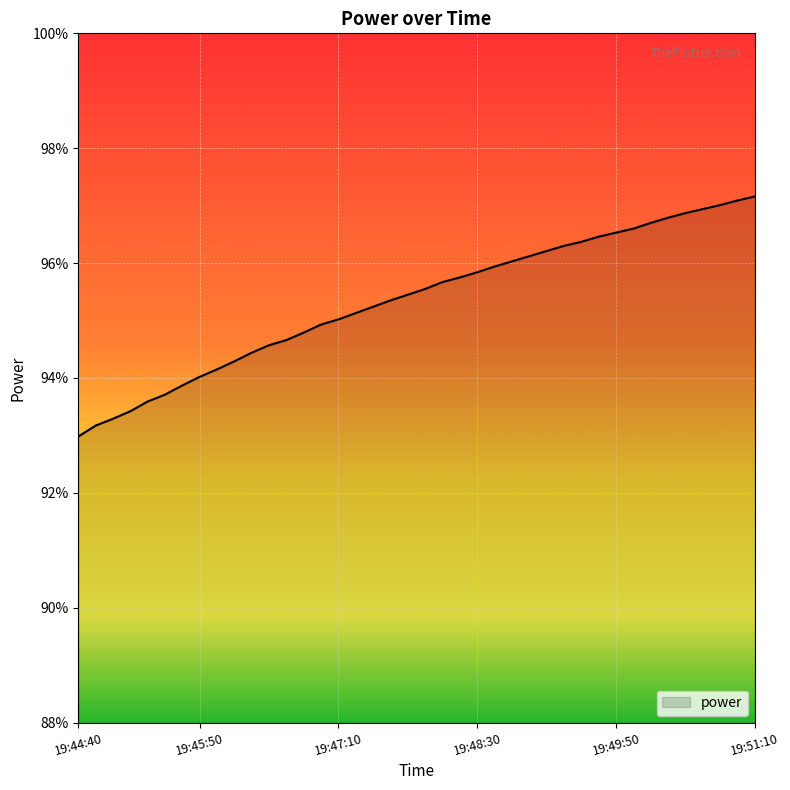

What is the smallest value displayed?

93.0